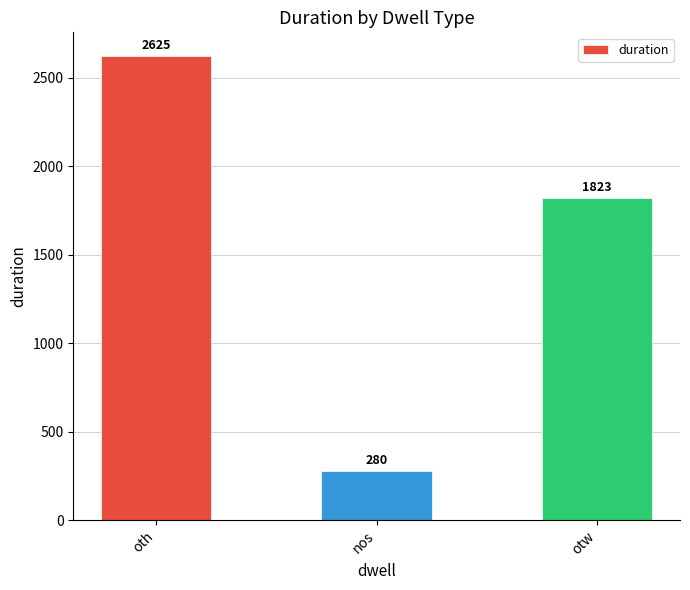

Which label corresponds to the largest value in the chart?

oth